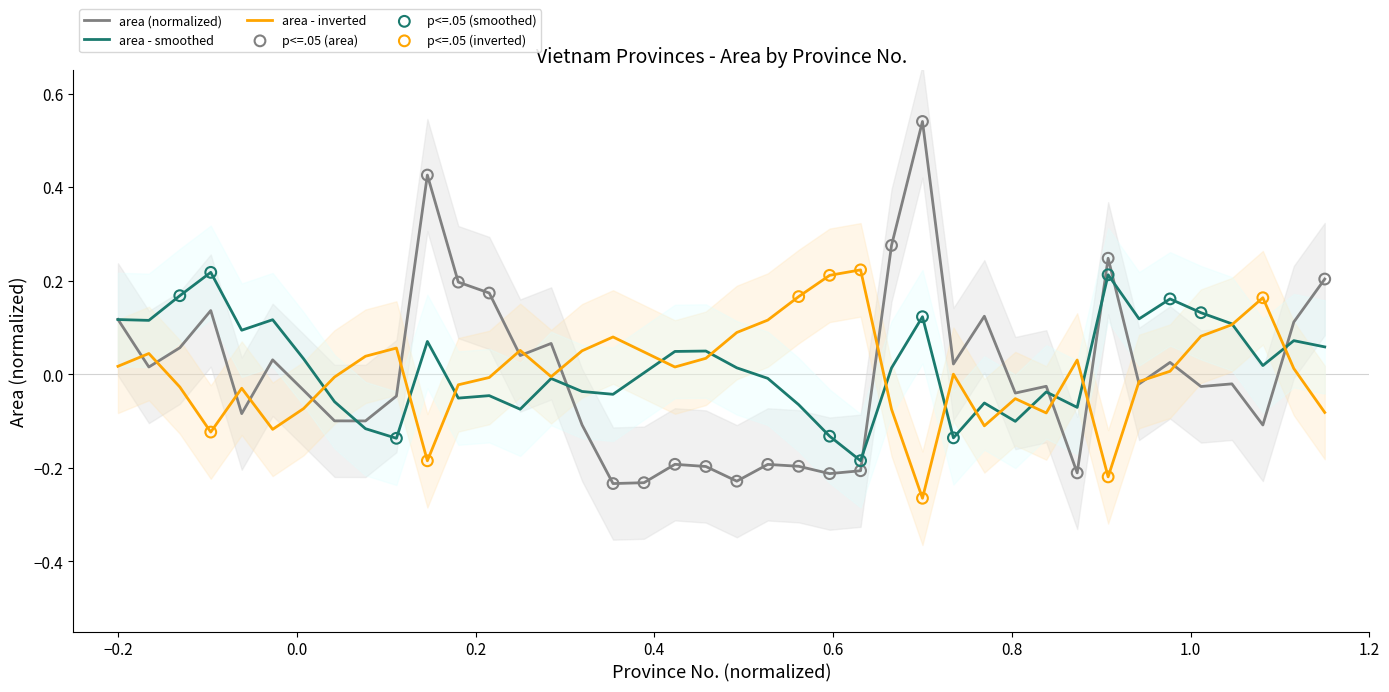

What is the change in value from 12 to 26?

+0.1